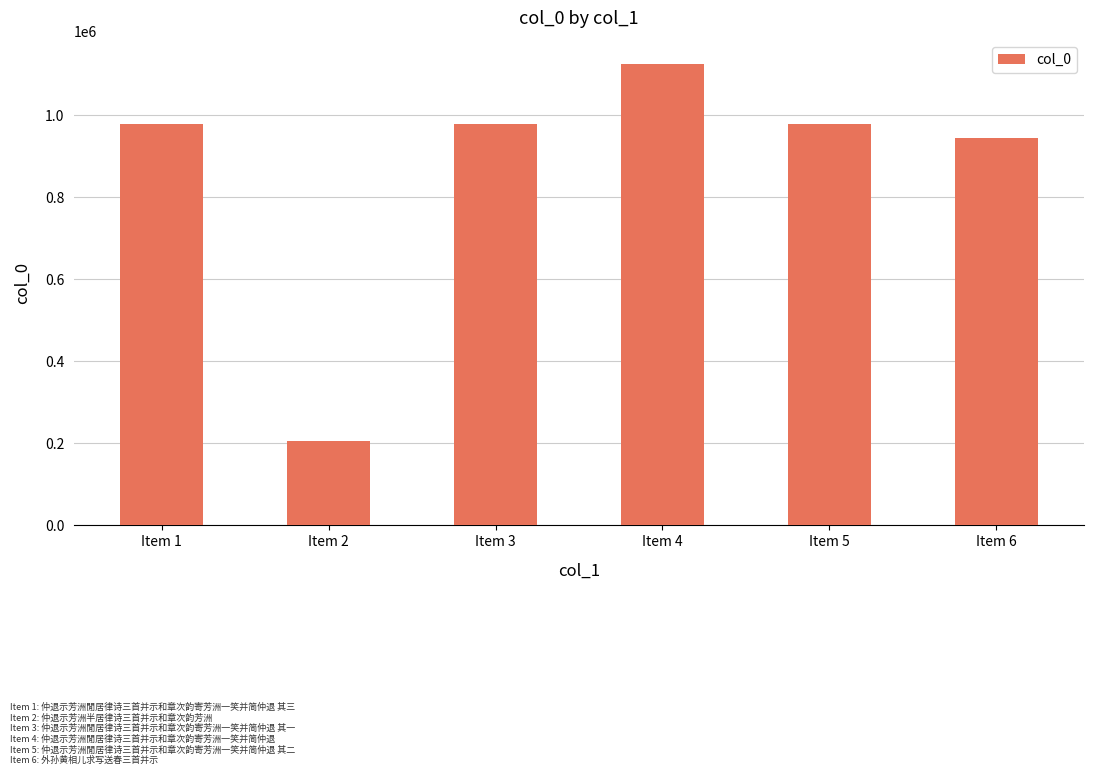

How many data points are less than 978251?

3